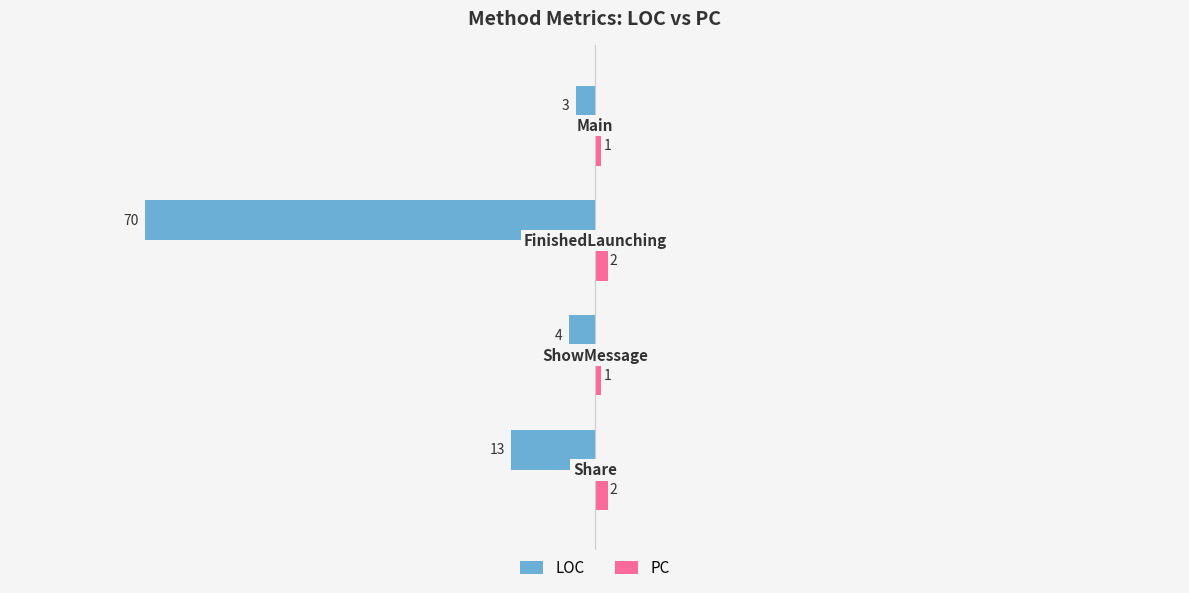

Rank the series by their average value, from lowest to highest.

LOC, PC